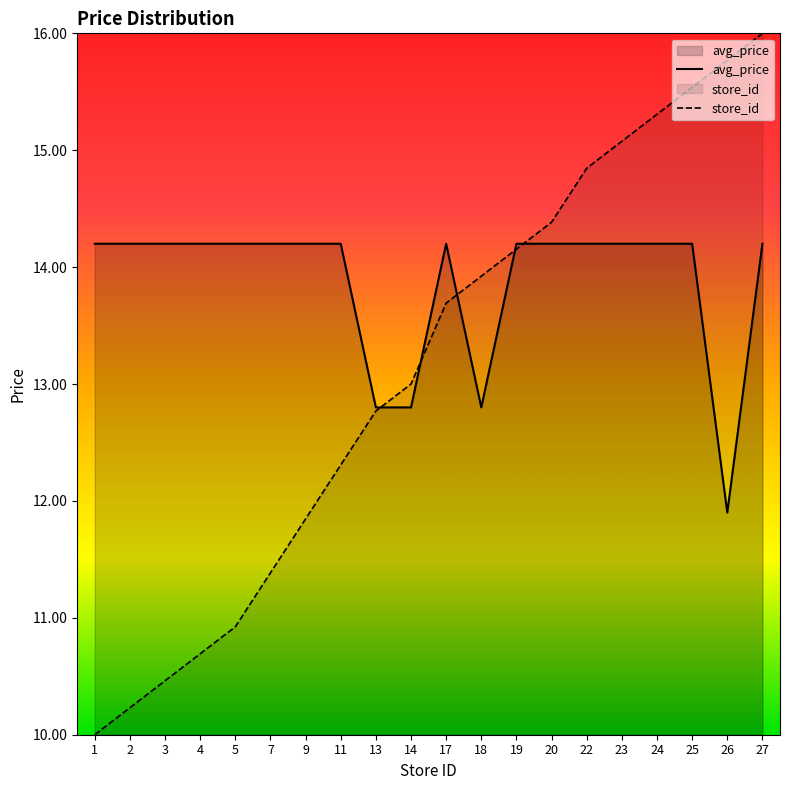

What is the sum of the store_id values at 2 and 23?

25.3